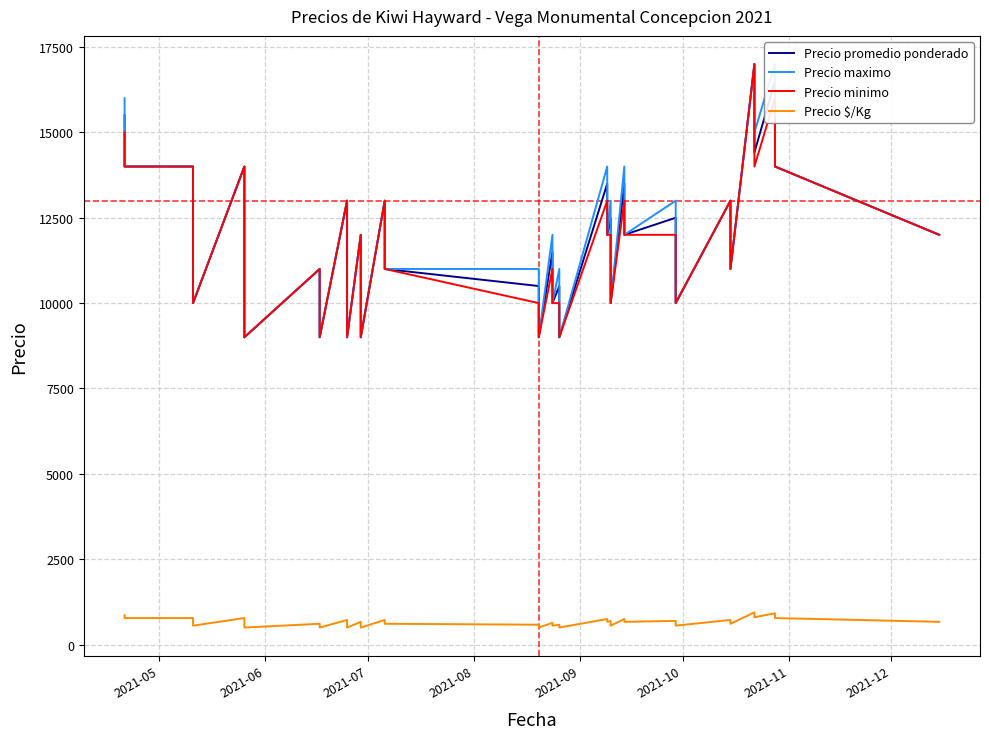

Where does the Precio minimo series first go above 12000?

2021-05